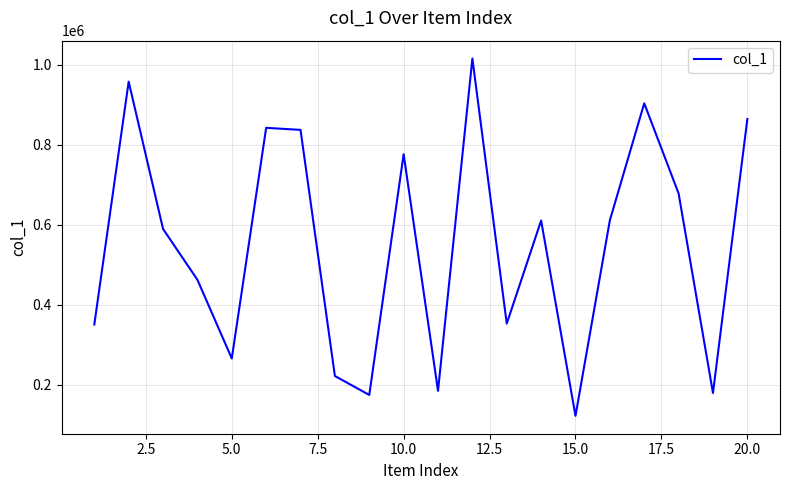

What is the minimum value shown in the chart?

122566